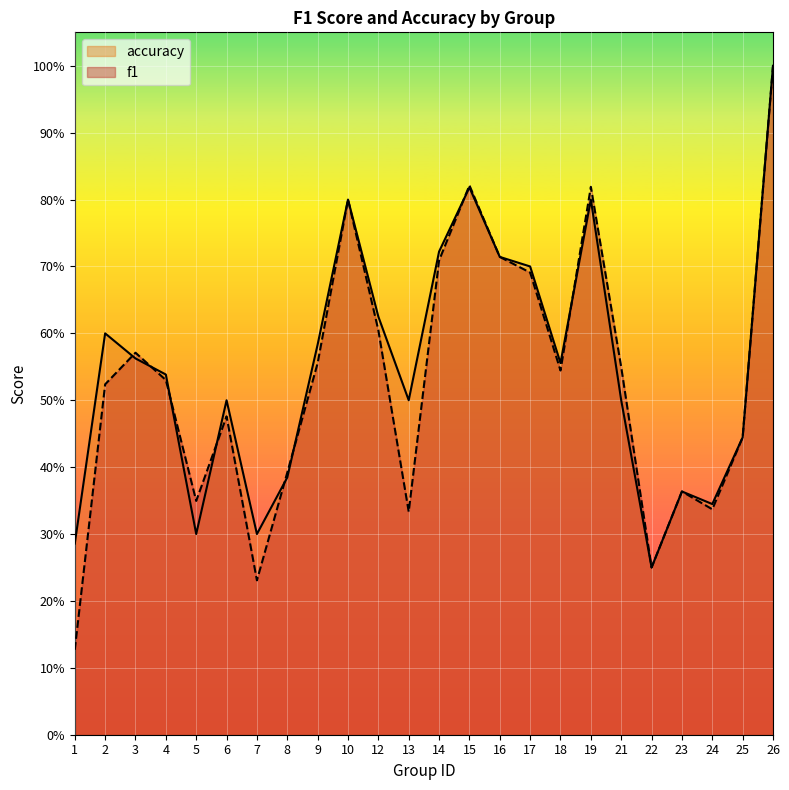

What value does the accuracy series have at 5?

0.3